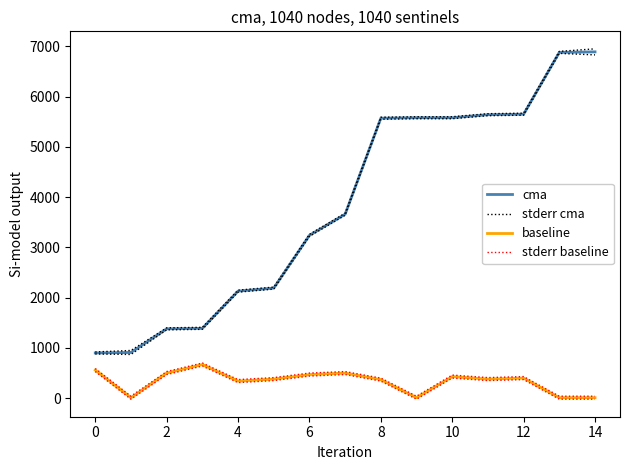

Does the chart display data point markers on the line(s)?

No